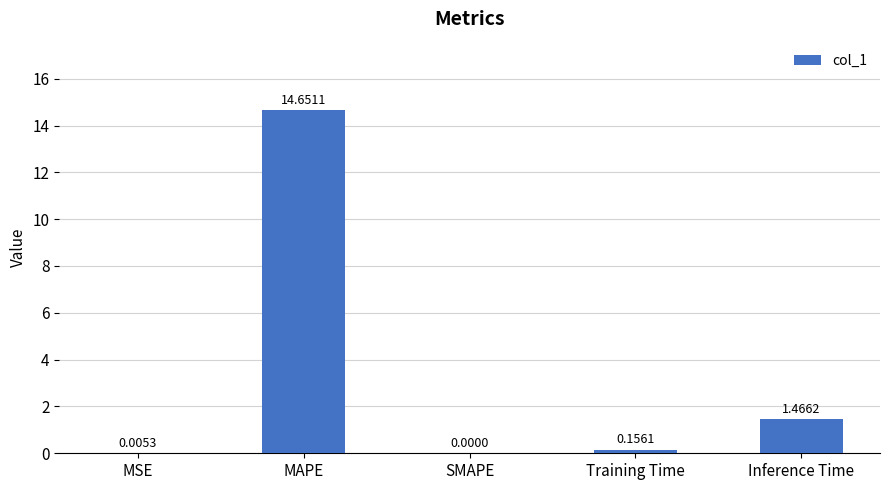

What is the change in value from MAPE to Training Time?

-14.5